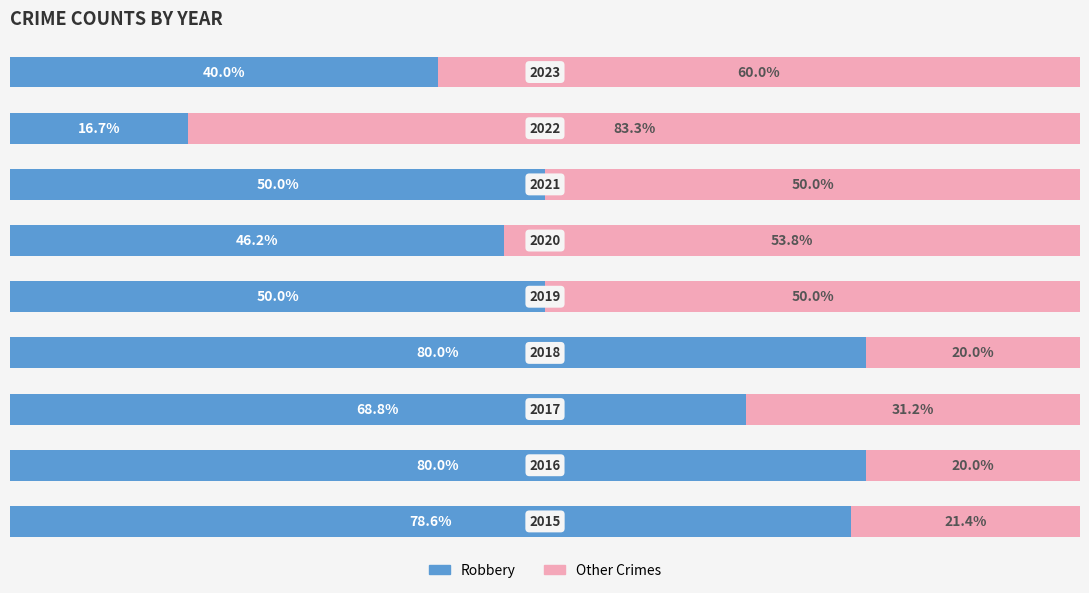

At how many categories does at least one series exceed 30?

9